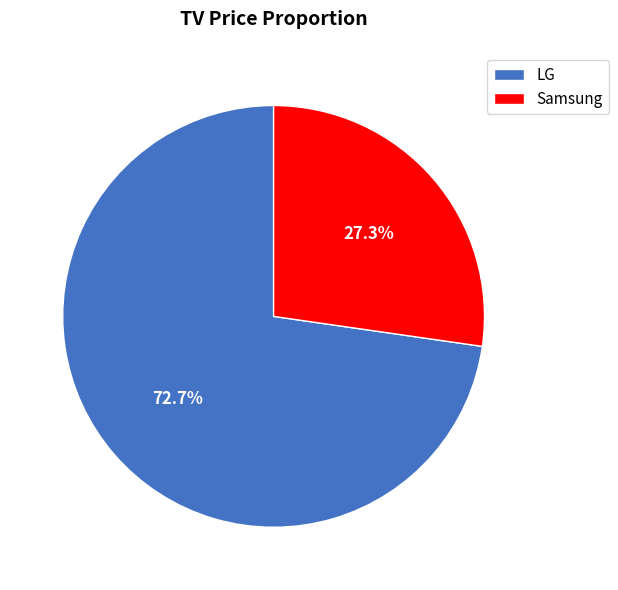

How much of the chart is everything except LG?

27.3%